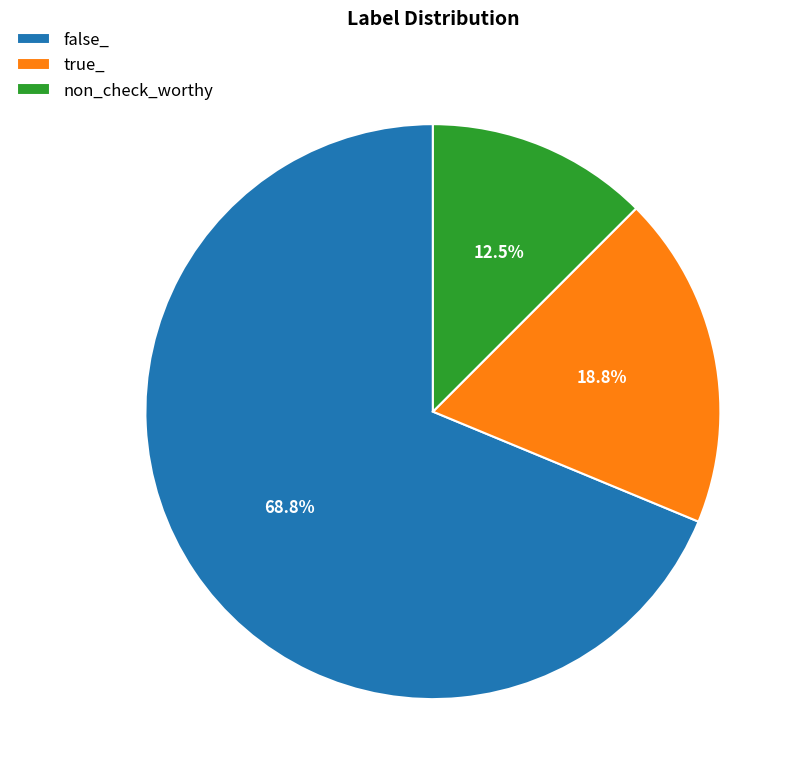

Is the sum of non_check_worthy and true_ greater than half?

No